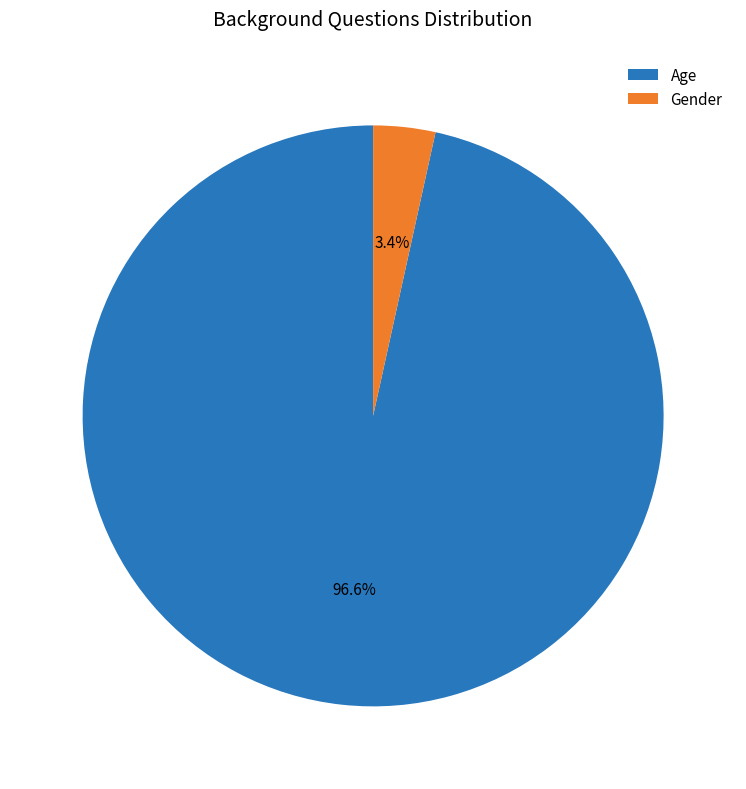

What percentage is the Gender slice, to the nearest percent?

3%